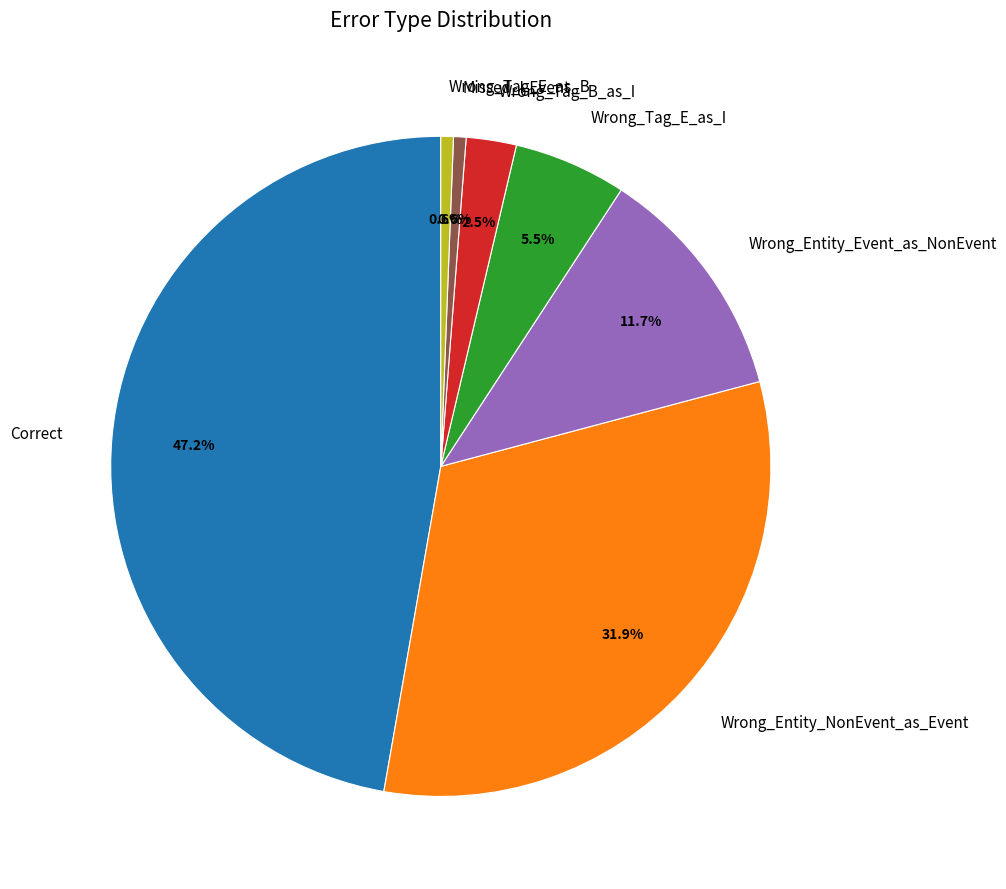

To the nearest percent, what is the combined percentage of Wrong_Tag_B_as_I and Wrong_Tag_E_as_B?

3%